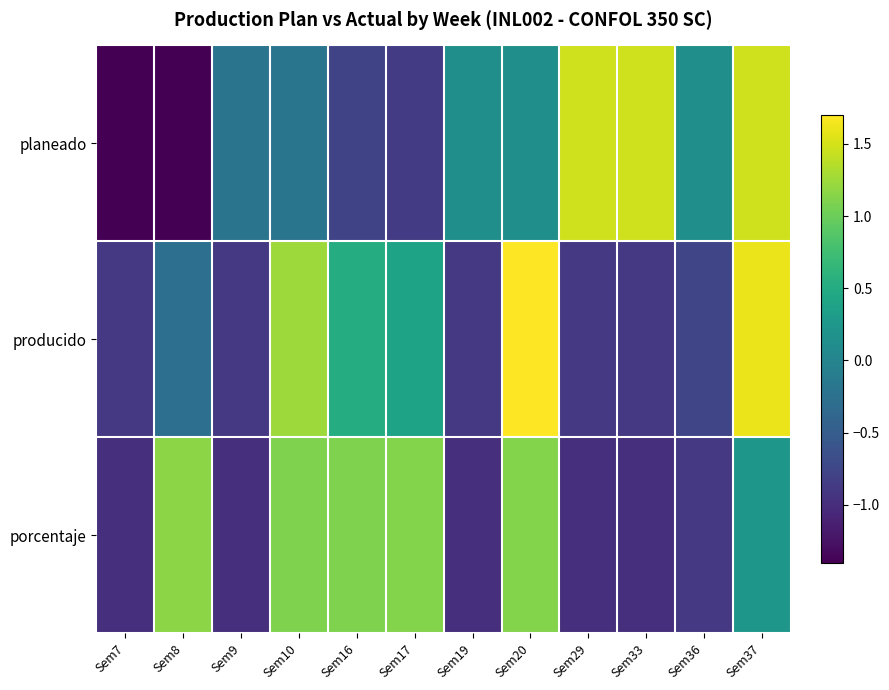

Between Sem7 and Sem33, which is larger?

Sem33